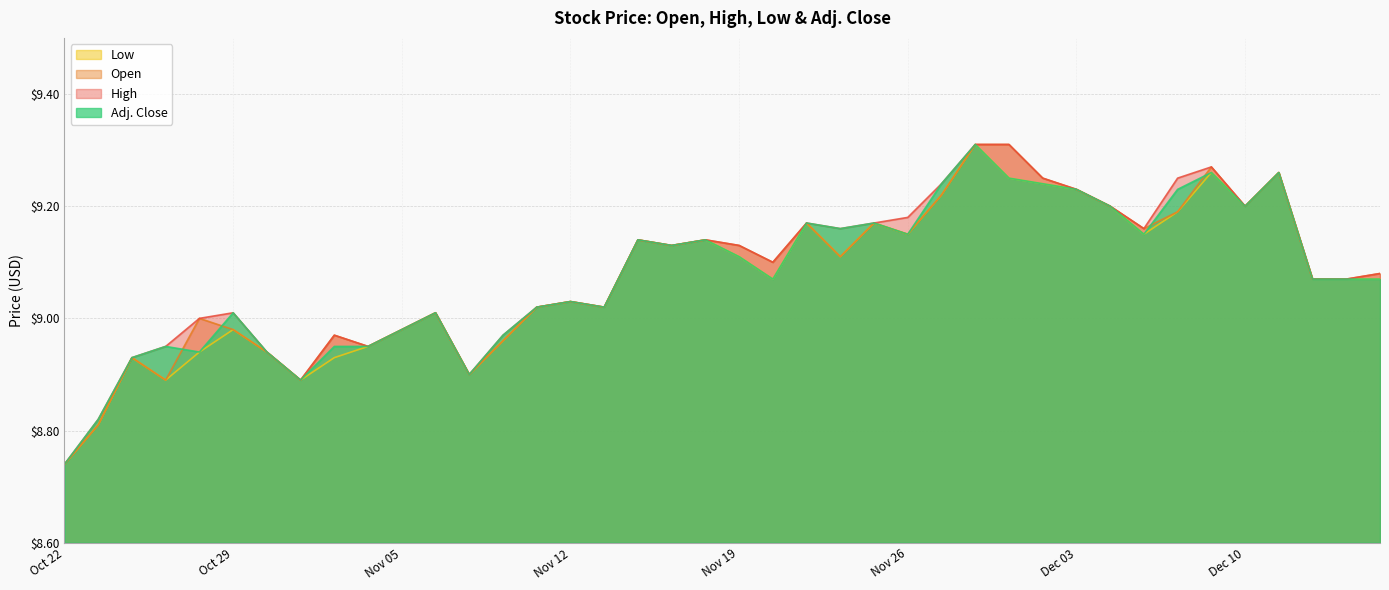

Which has a higher value, Nov 27 or Dec 02?

Dec 02